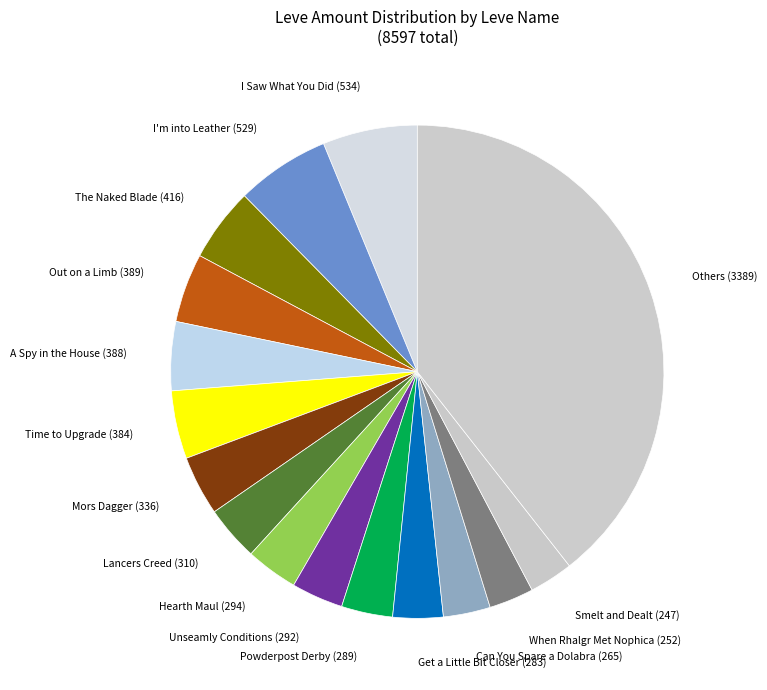

How many segments does this pie chart have?

16